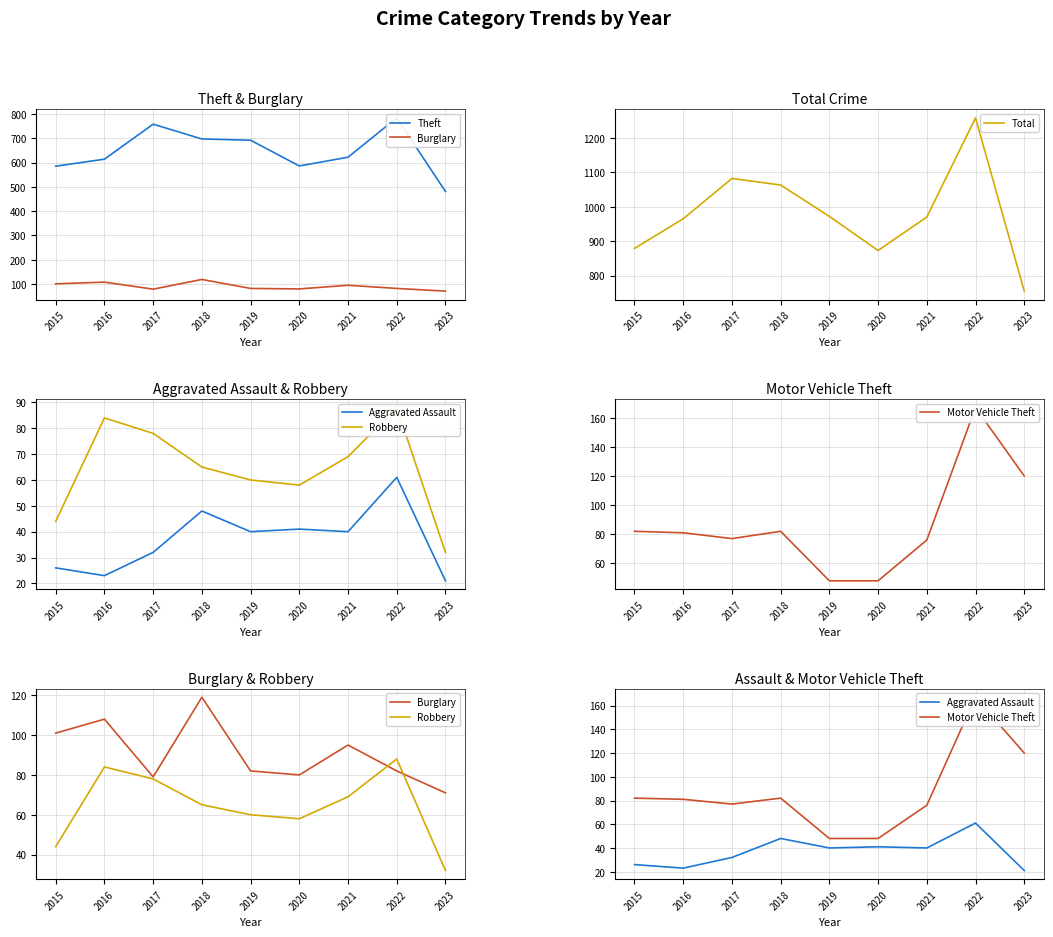

Read the Theft value at 2017, to the nearest 5.

760